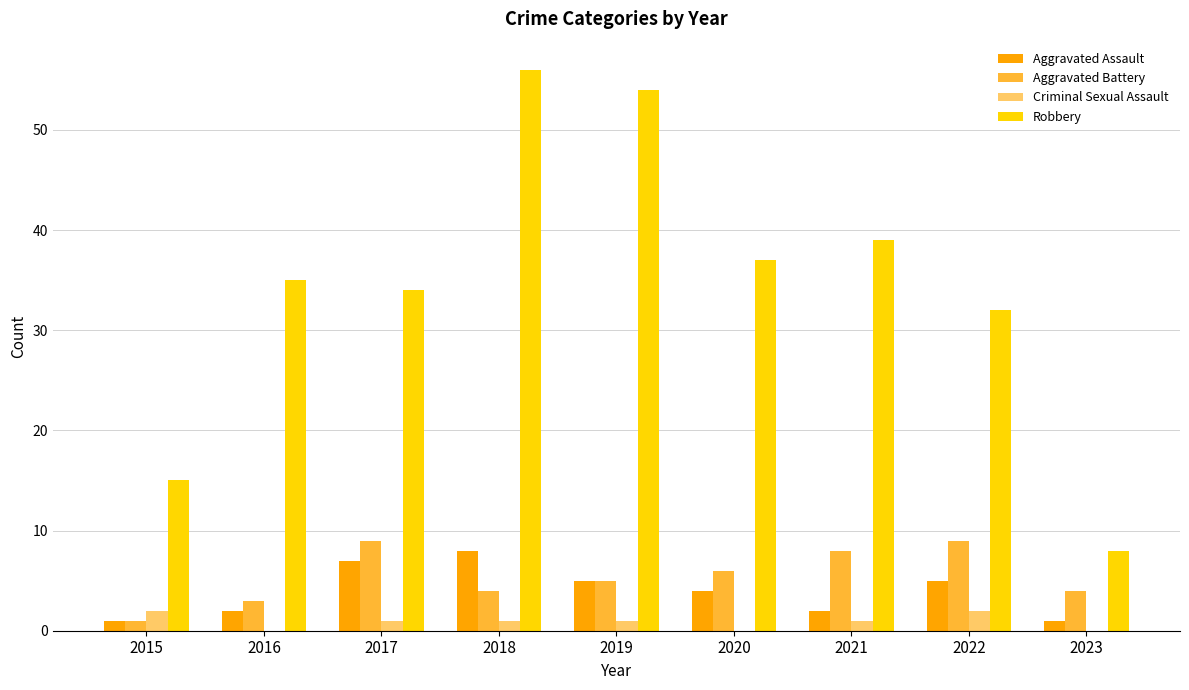

Is the value of Criminal Sexual Assault at 2023 greater than the value of Aggravated Battery at 2023?

No